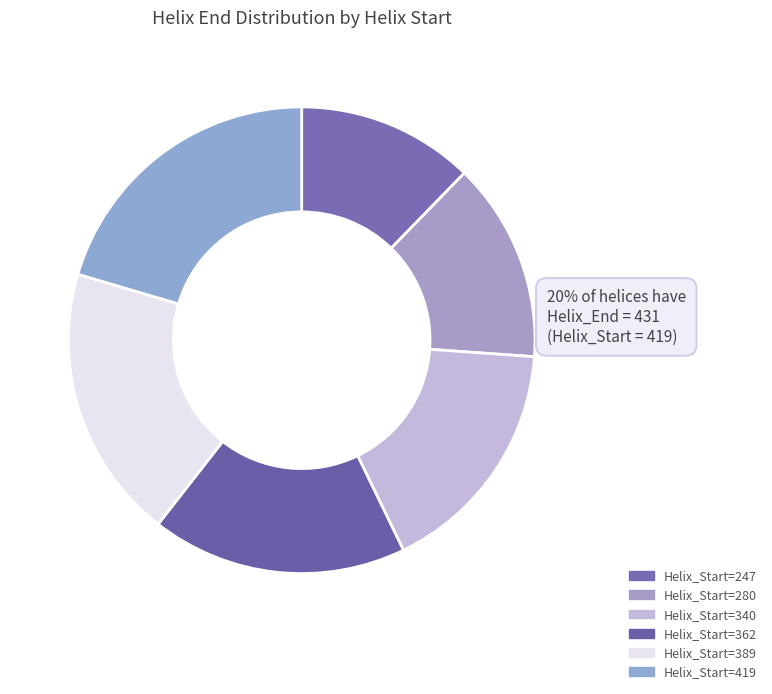

What is the change in value from 247 to 389?

+142